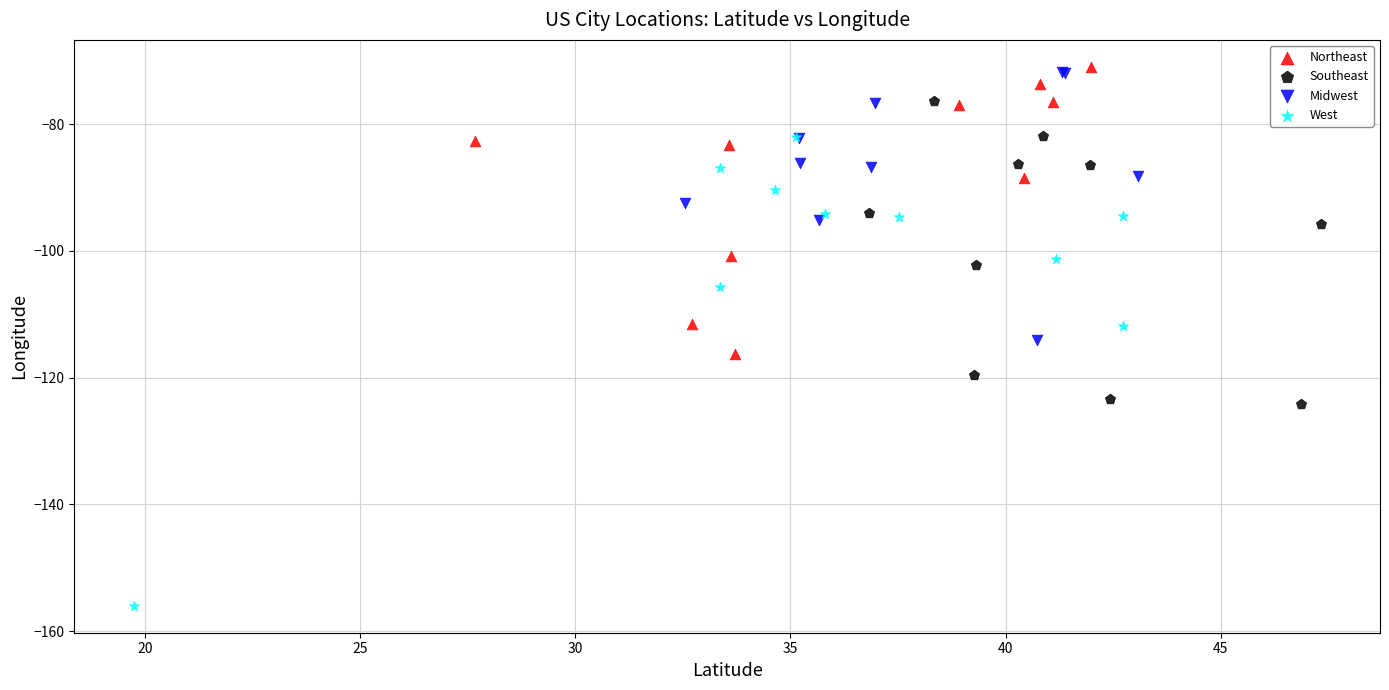

Which series has the widest spread of Y values?

West